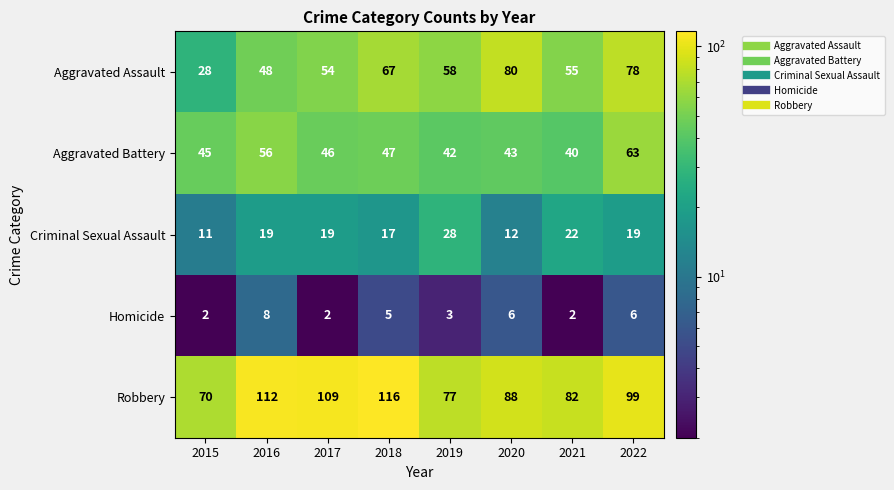

Is it true that Aggravated Battery equals 97 at 2016?

False